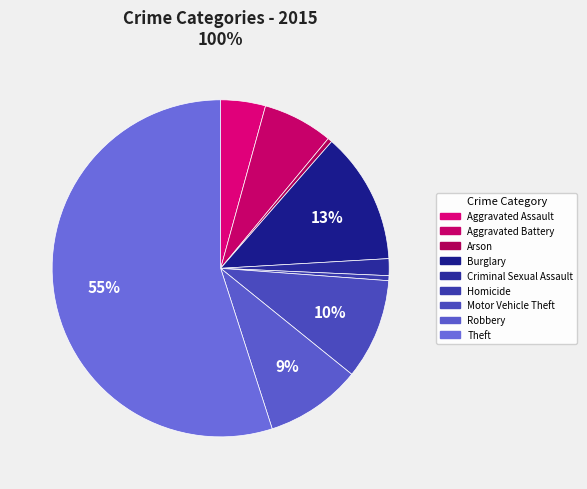

To the nearest percent, what is the combined percentage of Burglary and Homicide?

13%